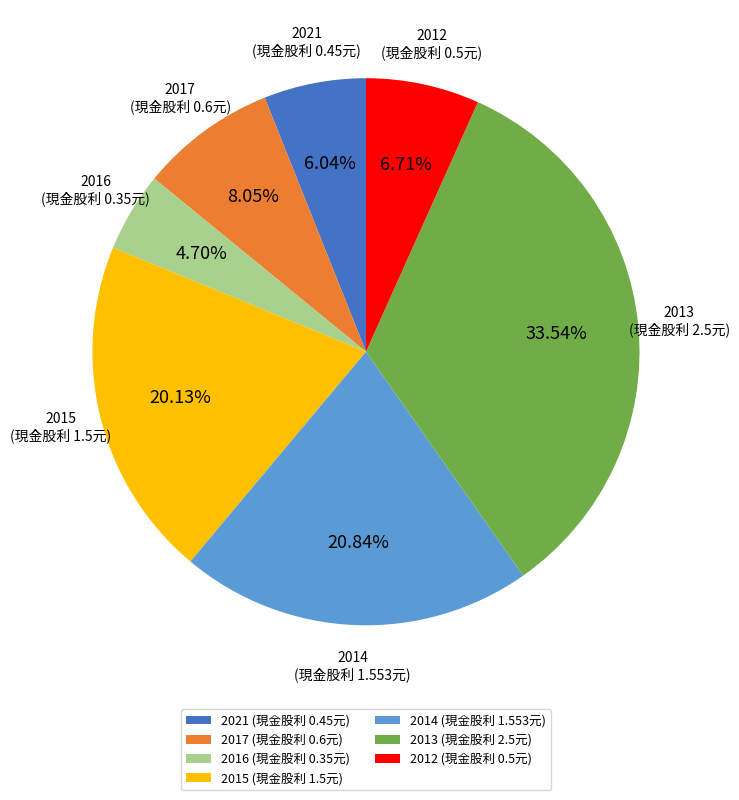

True or false: 2014 accounts for 21% of the total.

True